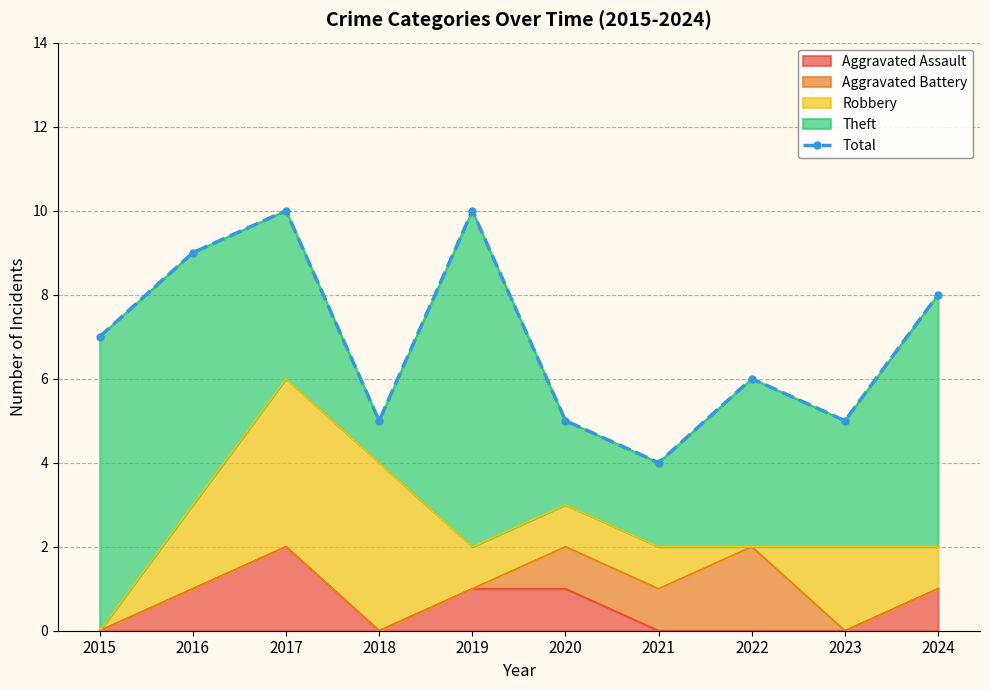

Rank the categories by value from highest to lowest.

2017, 2019, 2016, 2024, 2015, 2022, 2018, 2020, 2023, 2021